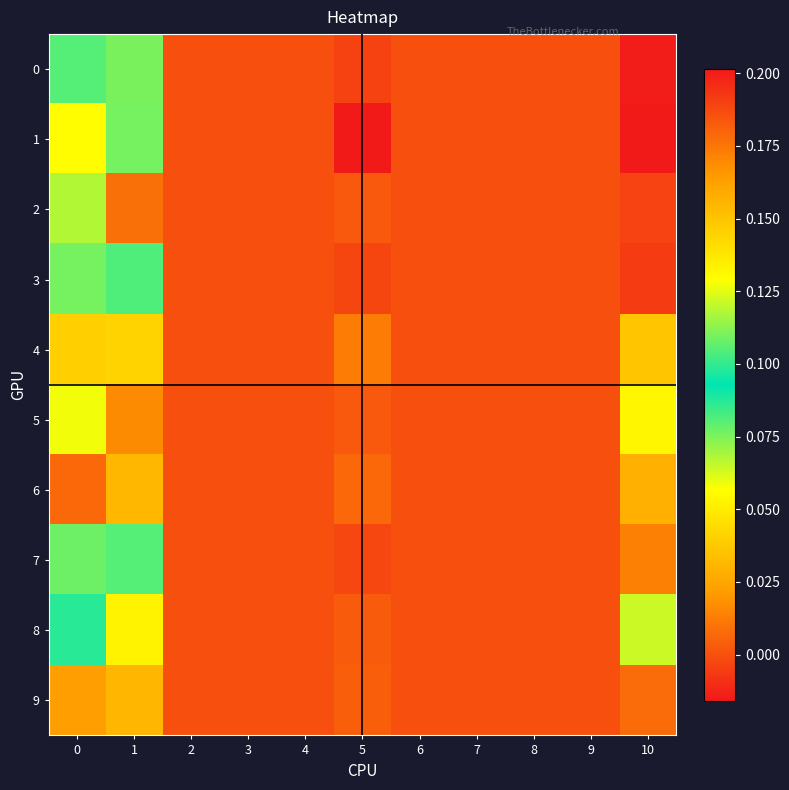

Between 5 and 1, which is larger?

1